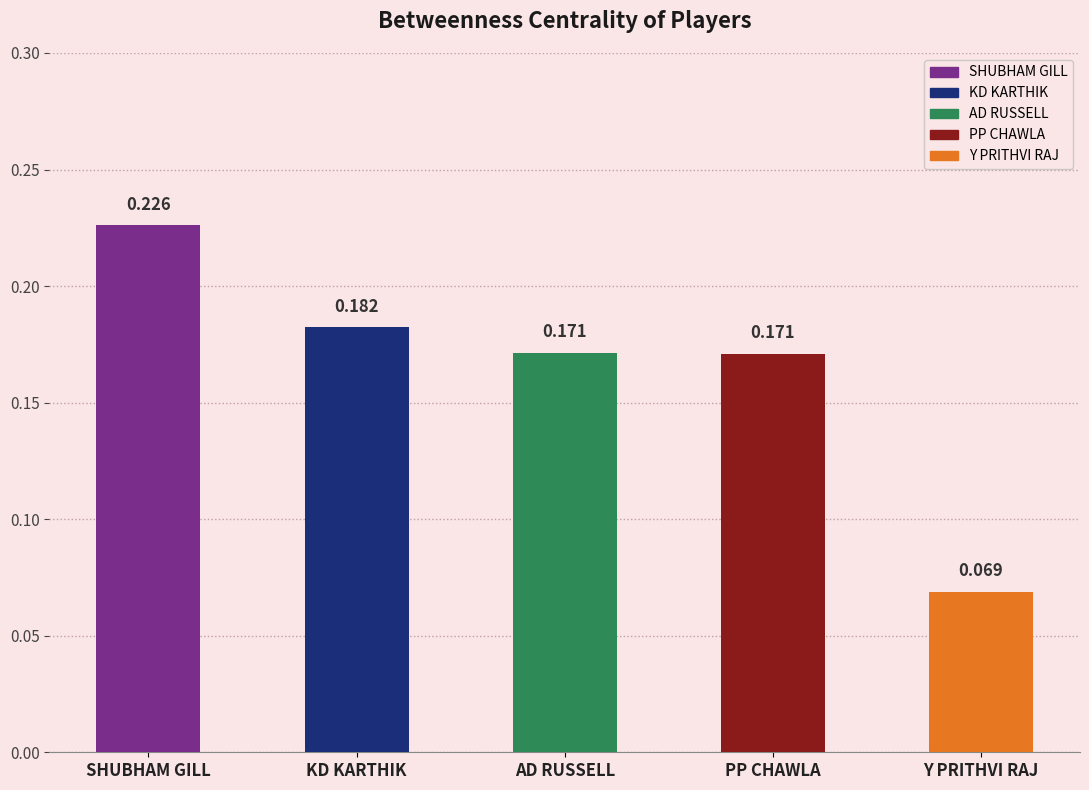

What is the value of the 4th bar from the left?

0.2